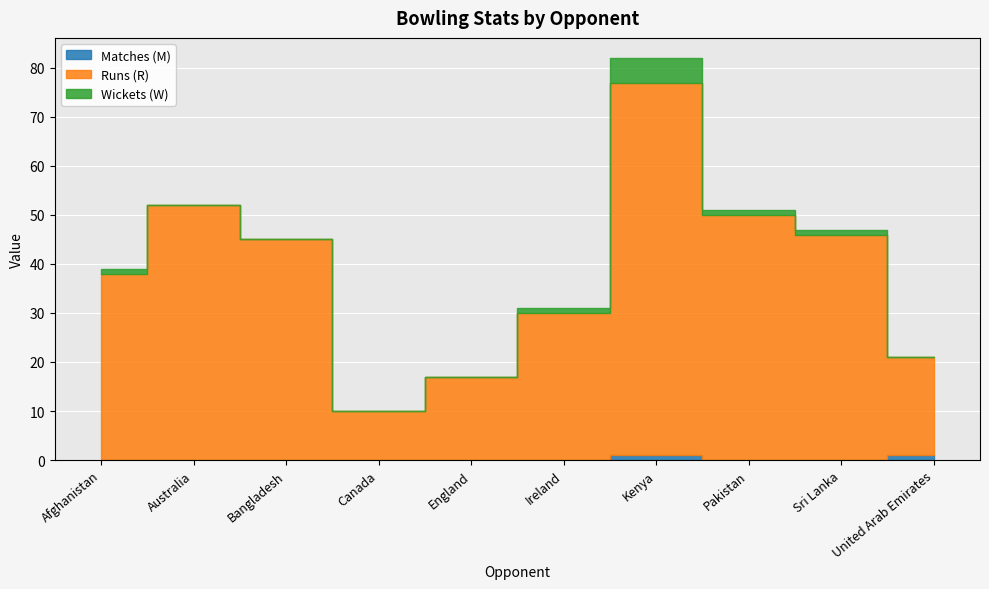

What is the total value across all series at England?

17